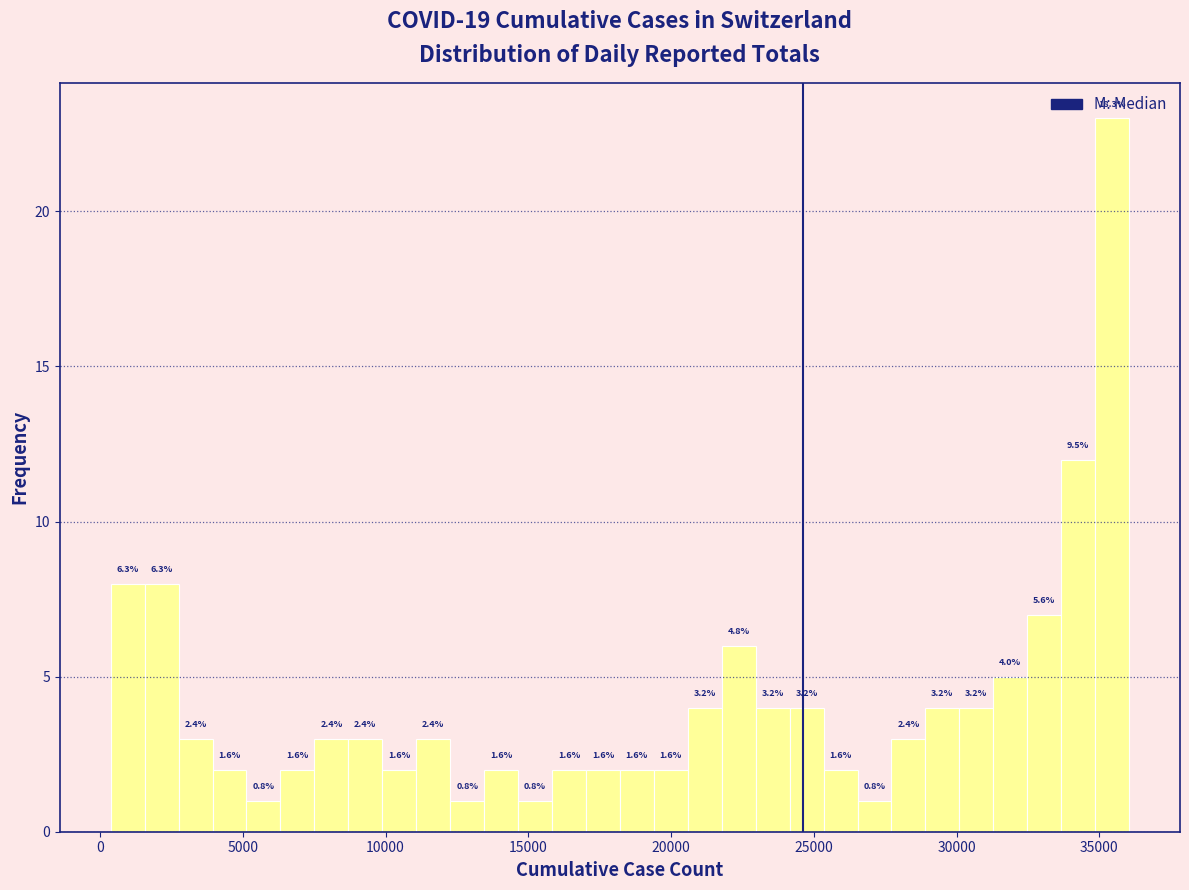

Around what value on the x-axis is the tallest bar? Give the approximate position of its centre, as read against the axis.

35500